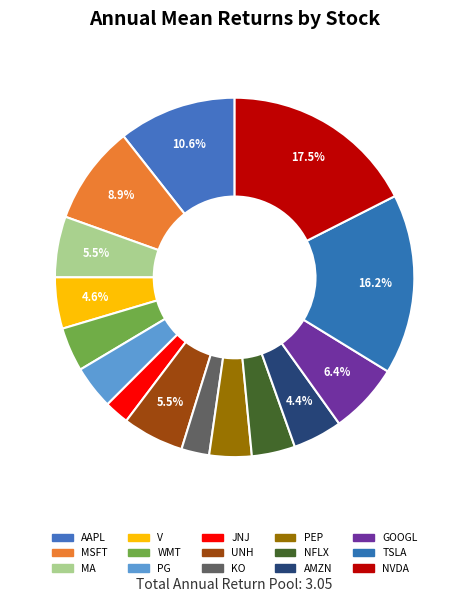

Count the number of slices in the pie.

15